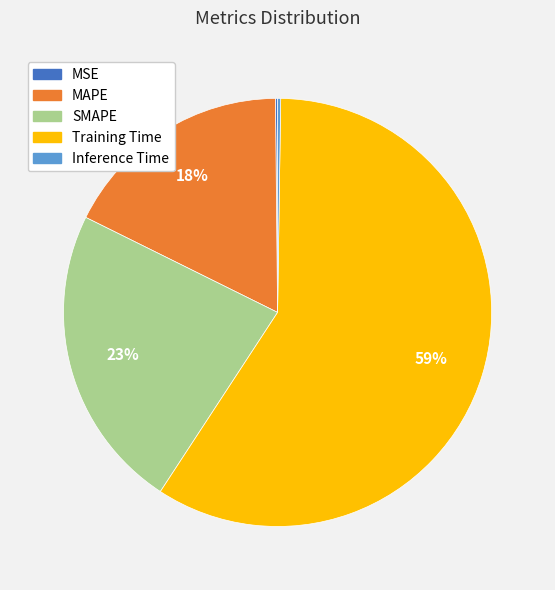

What percentage is the MAPE slice, to the nearest percent?

18%